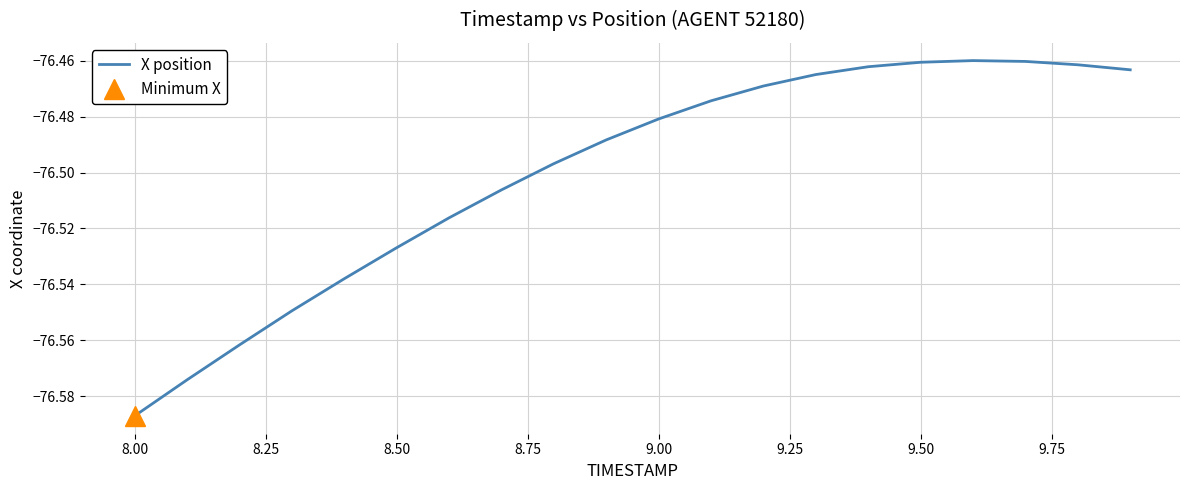

Which category has the lowest value in the X position series?

8.00